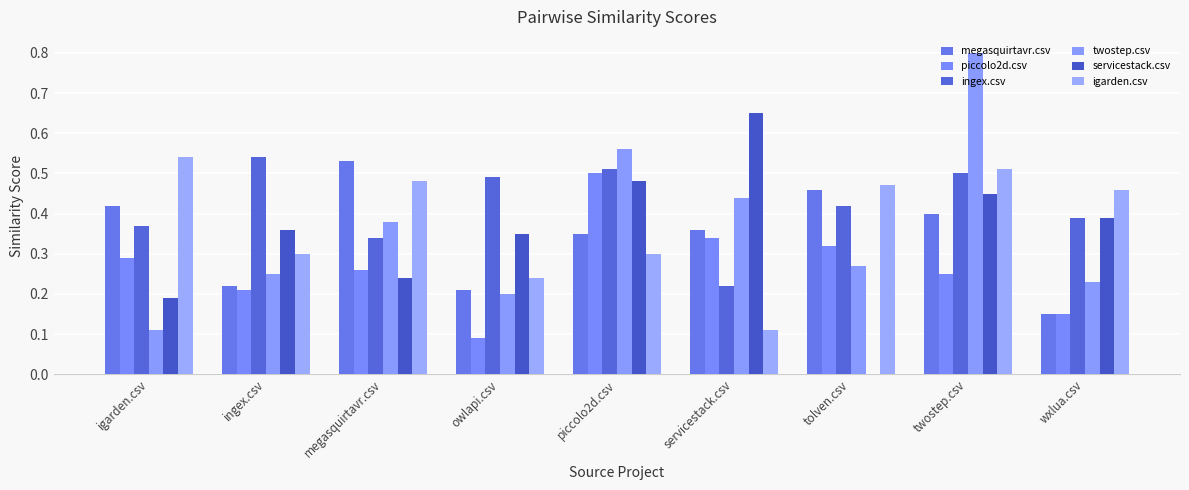

Reading left to right, what are all the values shown in this chart?

megasquirtavr.csv: igarden.csv=0.4	ingex.csv=0.2	megasquirtavr.csv=0.5	owlapi.csv=0.2	piccolo2d.csv=0.3	servicestack.csv=0.4	tolven.csv=0.5	twostep.csv=0.4	wxlua.csv=0.1
piccolo2d.csv: igarden.csv=0.3	ingex.csv=0.2	megasquirtavr.csv=0.3	owlapi.csv=0.1	piccolo2d.csv=0.5	servicestack.csv=0.3	tolven.csv=0.3	twostep.csv=0.2	wxlua.csv=0.1
ingex.csv: igarden.csv=0.4	ingex.csv=0.5	megasquirtavr.csv=0.3	owlapi.csv=0.5	piccolo2d.csv=0.5	servicestack.csv=0.2	tolven.csv=0.4	twostep.csv=0.5	wxlua.csv=0.4
twostep.csv: igarden.csv=0.1	ingex.csv=0.2	megasquirtavr.csv=0.4	owlapi.csv=0.2	piccolo2d.csv=0.6	servicestack.csv=0.4	tolven.csv=0.3	twostep.csv=0.8	wxlua.csv=0.2
servicestack.csv: igarden.csv=0.2	ingex.csv=0.4	megasquirtavr.csv=0.2	owlapi.csv=0.3	piccolo2d.csv=0.5	servicestack.csv=0.7	tolven.csv=0.0	twostep.csv=0.5	wxlua.csv=0.4
igarden.csv: igarden.csv=0.5	ingex.csv=0.3	megasquirtavr.csv=0.5	owlapi.csv=0.2	piccolo2d.csv=0.3	servicestack.csv=0.1	tolven.csv=0.5	twostep.csv=0.5	wxlua.csv=0.5